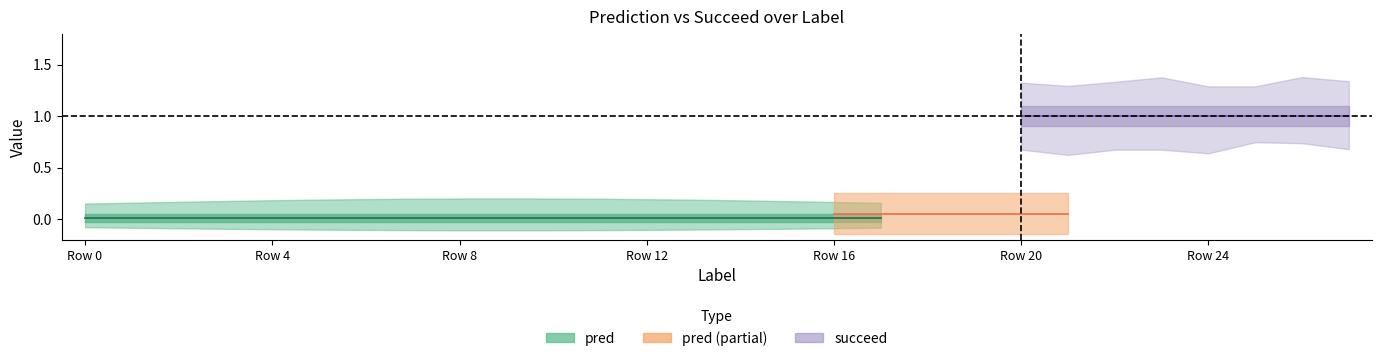

True or false: succeed and pred cross at least once.

False